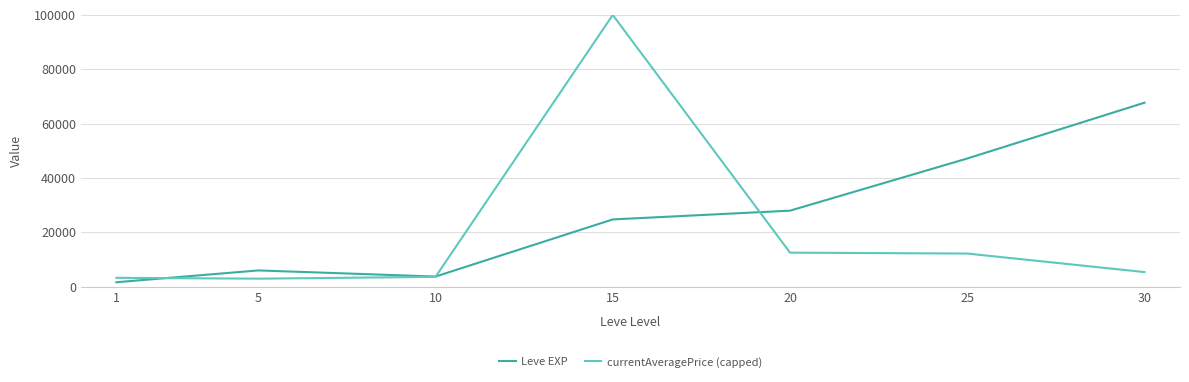

List the series in order of their peak value, highest first.

currentAveragePrice (capped), Leve EXP